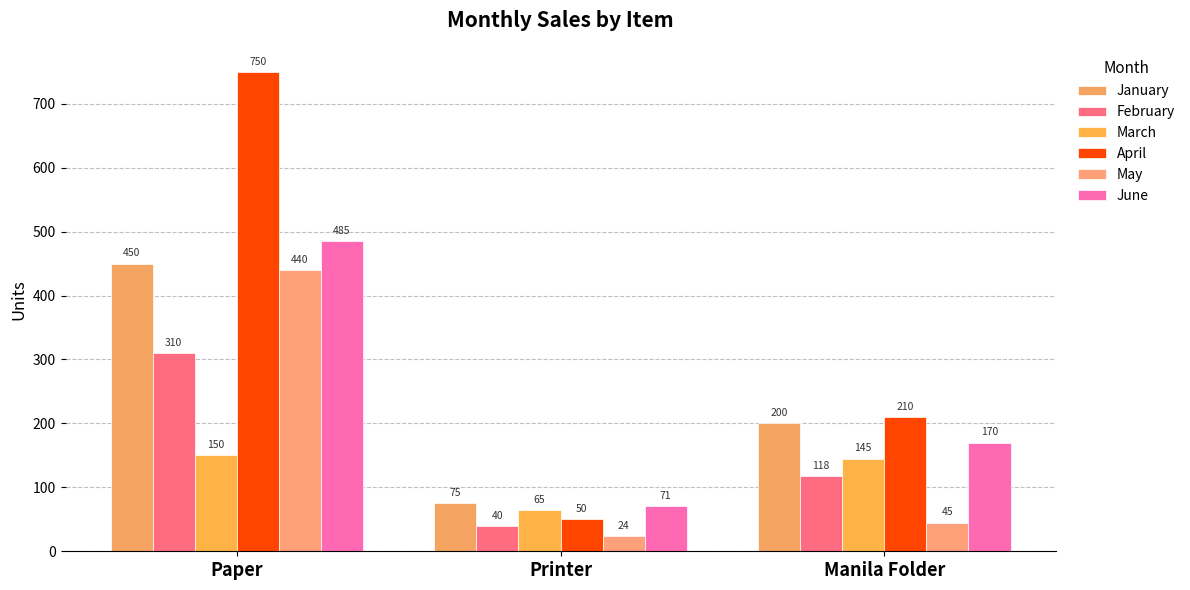

The May series shows 24 at Printer. True or false?

True